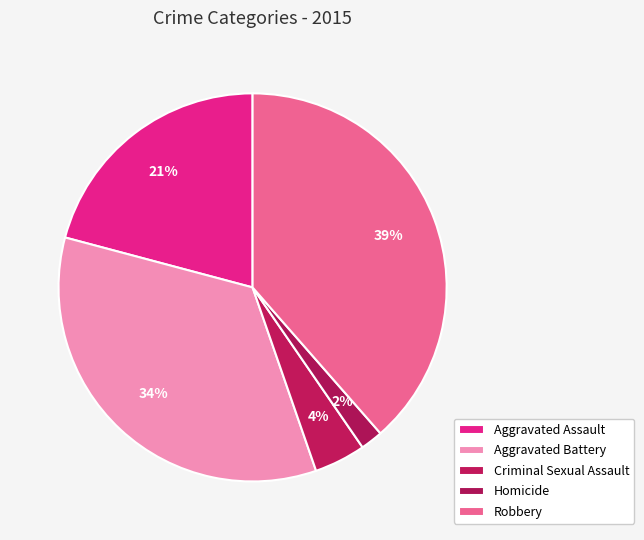

Which category has the smallest portion of the pie?

Homicide